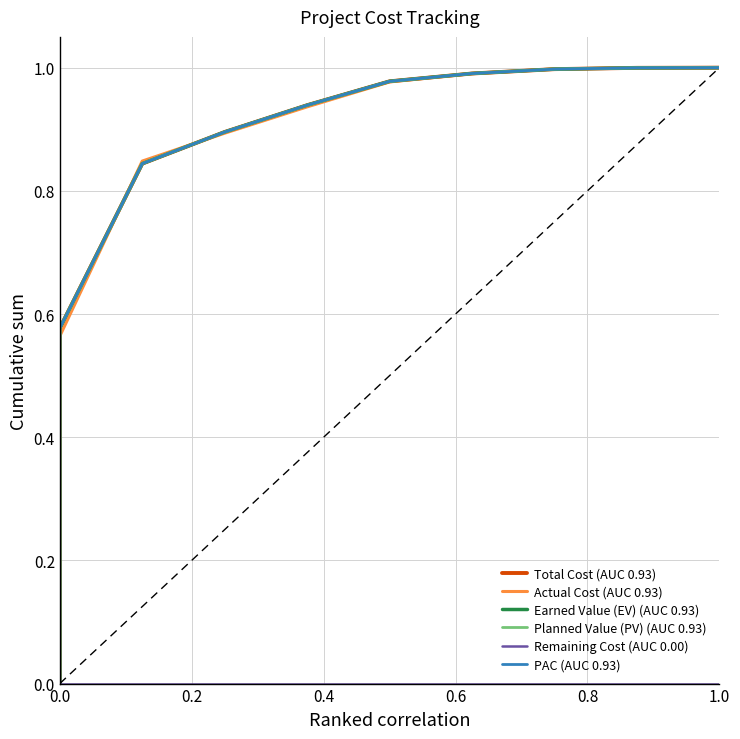

Which series changed the most between 0.4 and 0.8?

Total Cost (AUC 0.93)